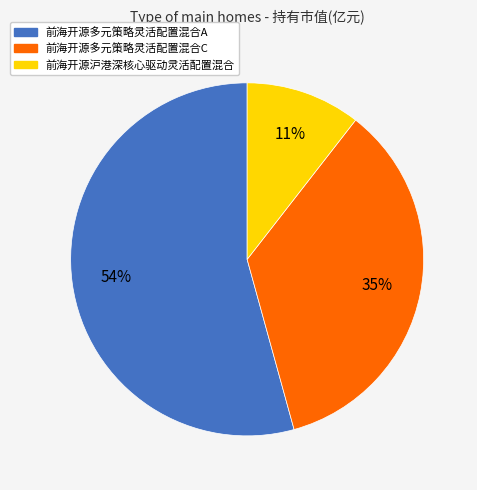

What percentage is the 前海开源多元策略灵活配置混合A slice, to the nearest percent?

54%